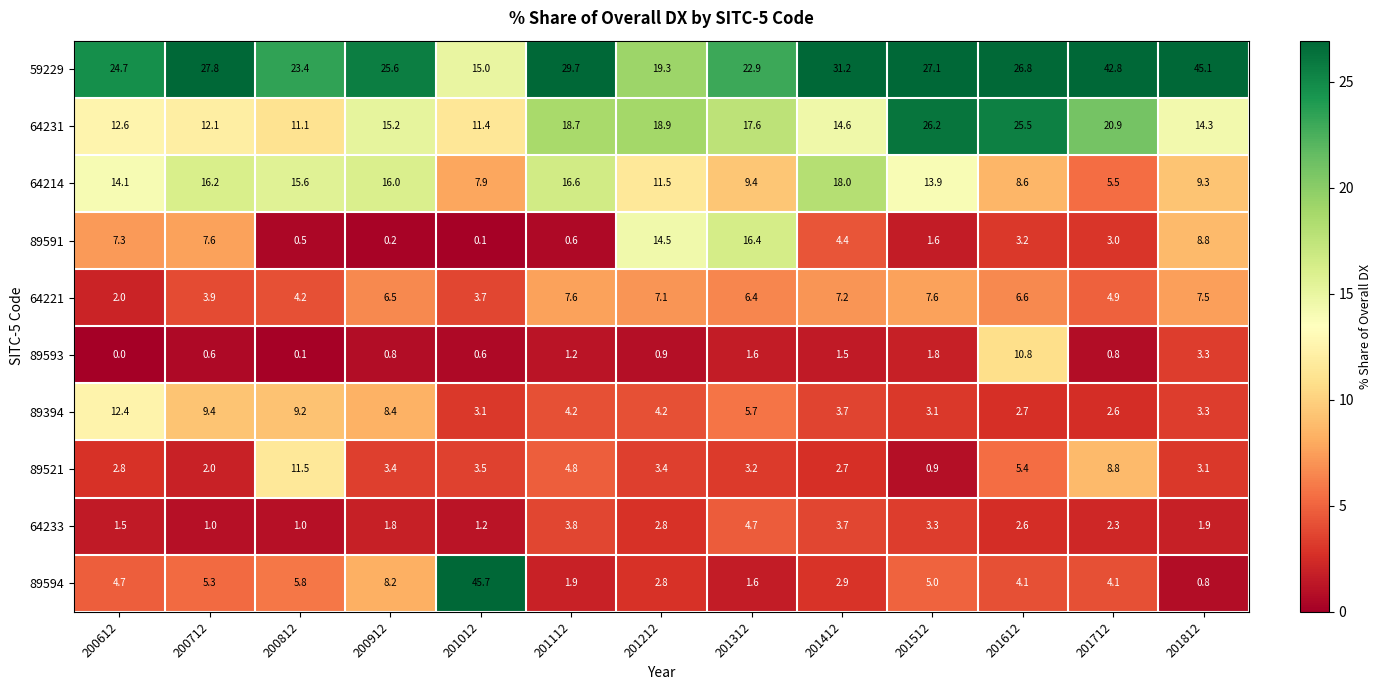

At which category does the chart reach its peak across all series?

201012